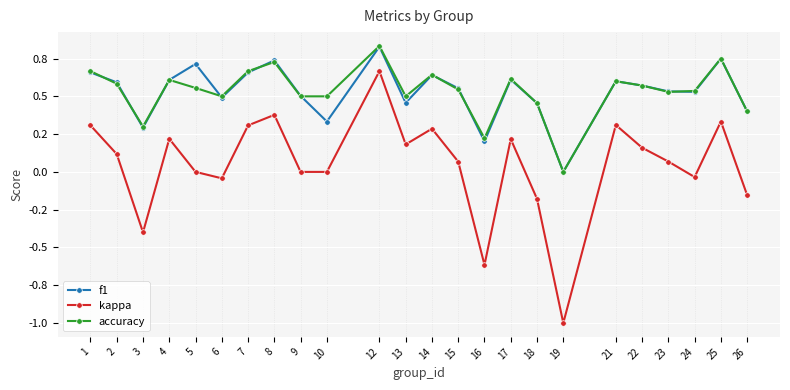

Is this an area chart (filled region under the line)?

No